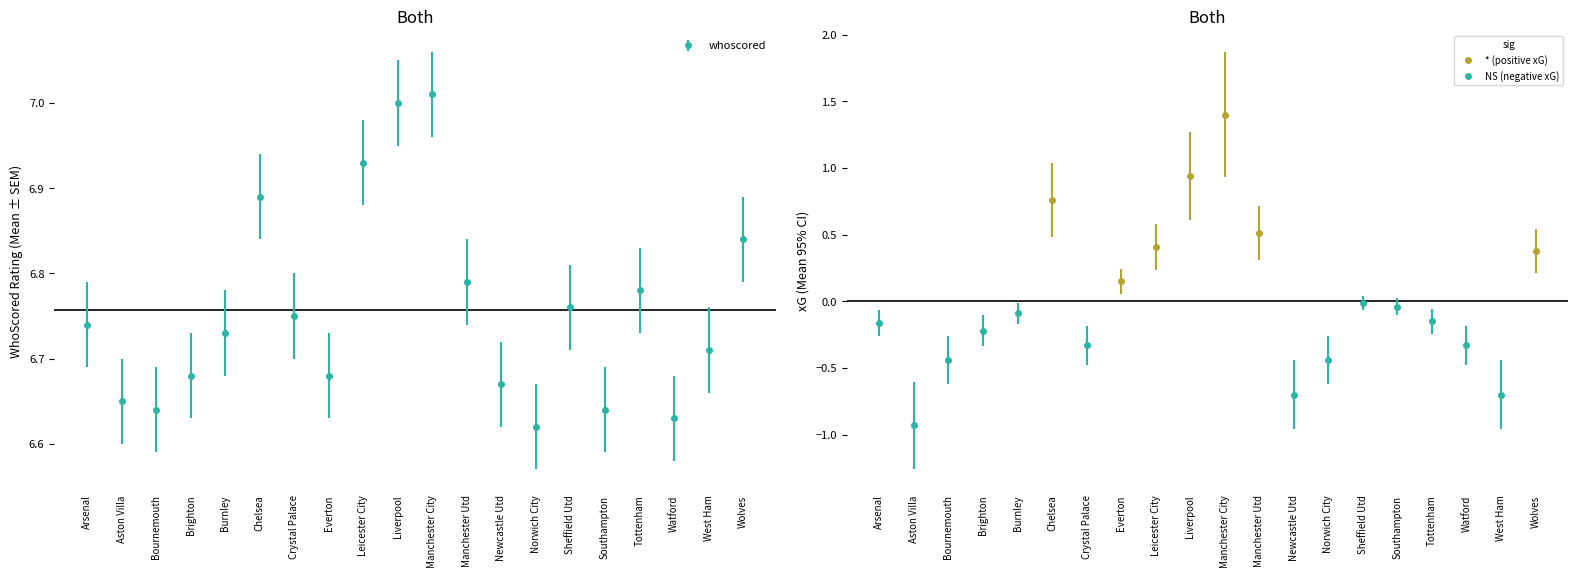

What is the label of the 19th point from the right?

Aston Villa